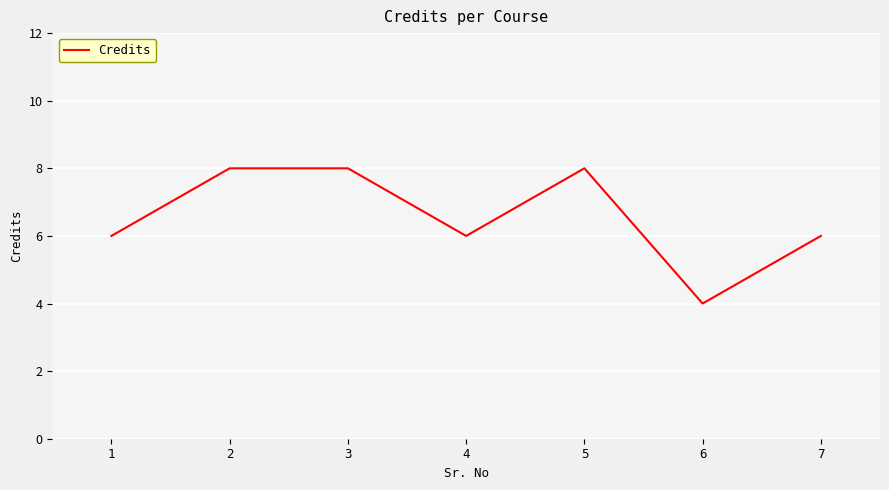

True or false: the data has more than 2 interior local peaks.

False